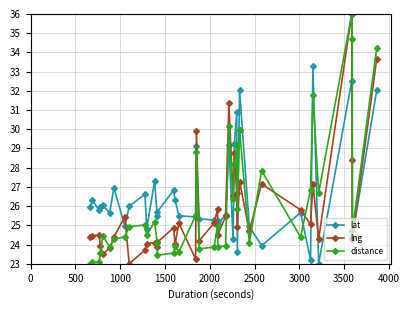

At how many categories does at least one series exceed 34?

3